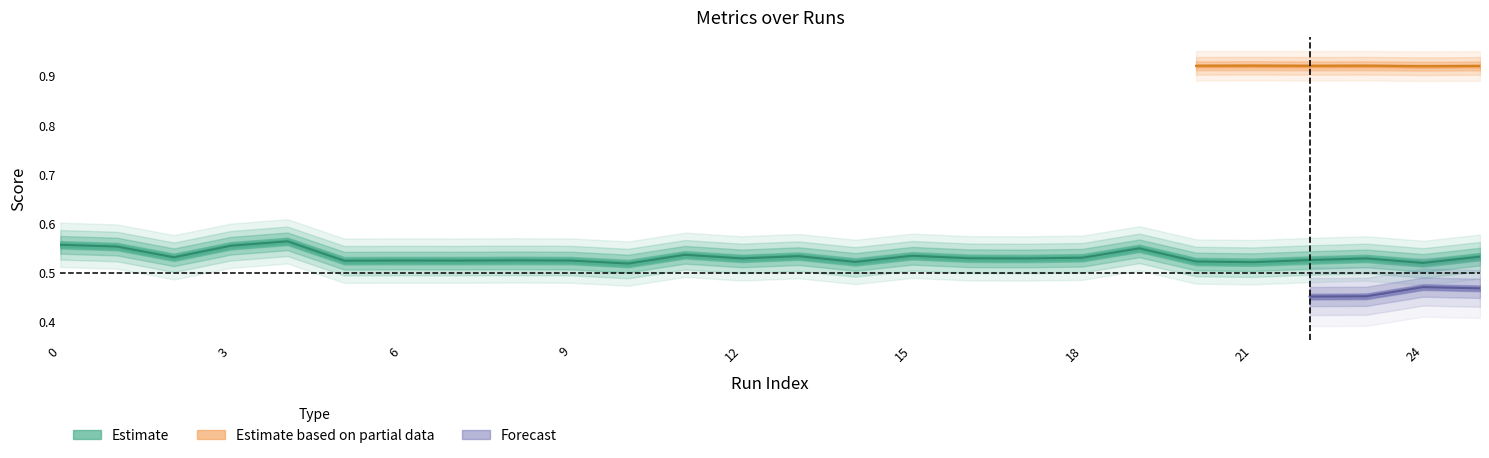

The value of auc at 21 is 1.4. True or false?

False